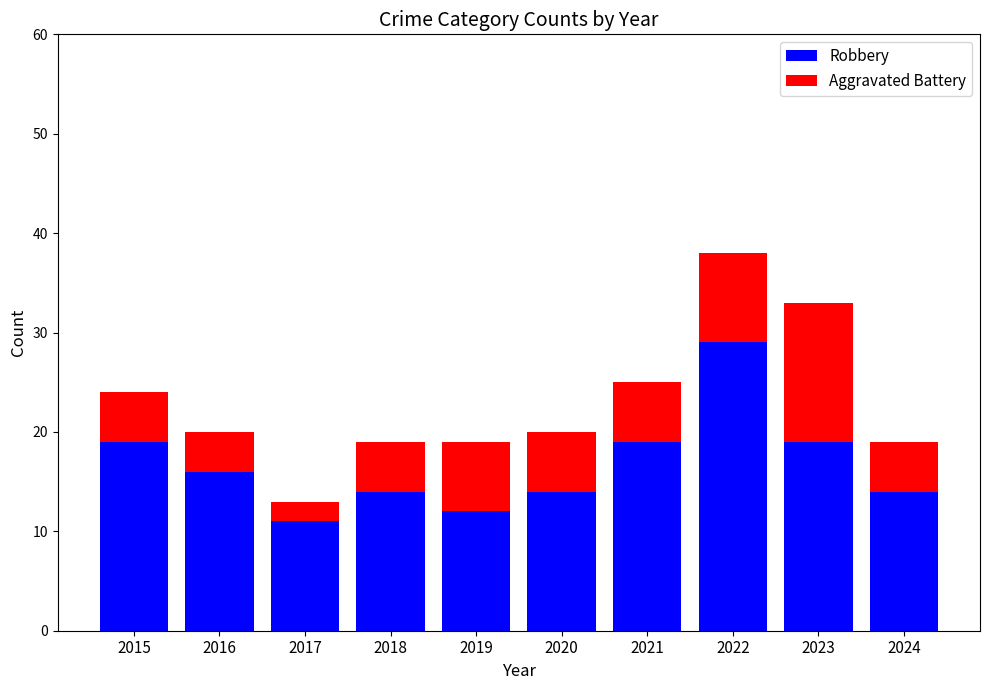

Reading right to left, transcribe the values for Robbery.

2024=14	2023=19	2022=29	2021=19	2020=14	2019=12	2018=14	2017=11	2016=16	2015=19